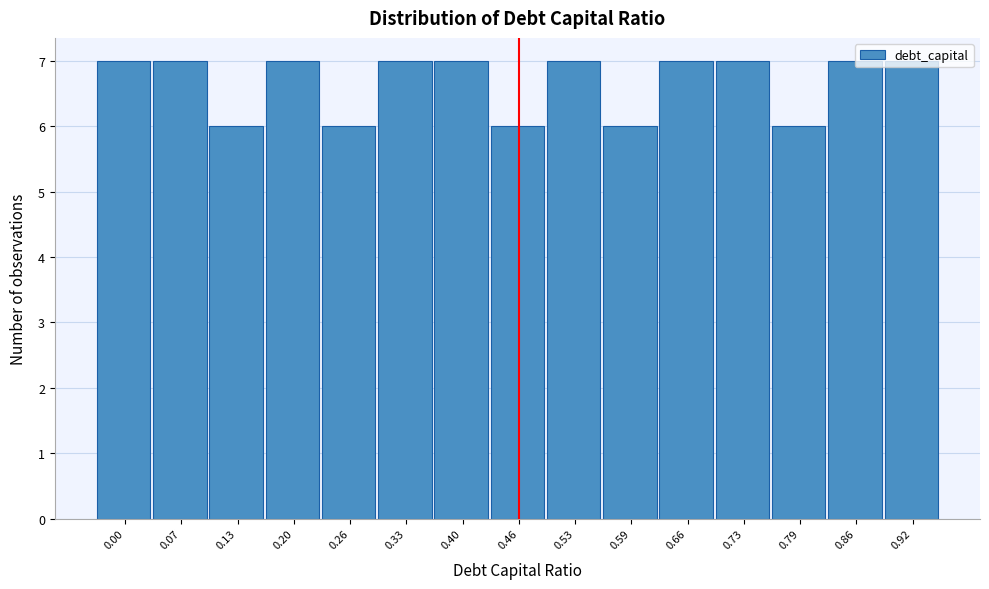

What is the sum of all values?

100